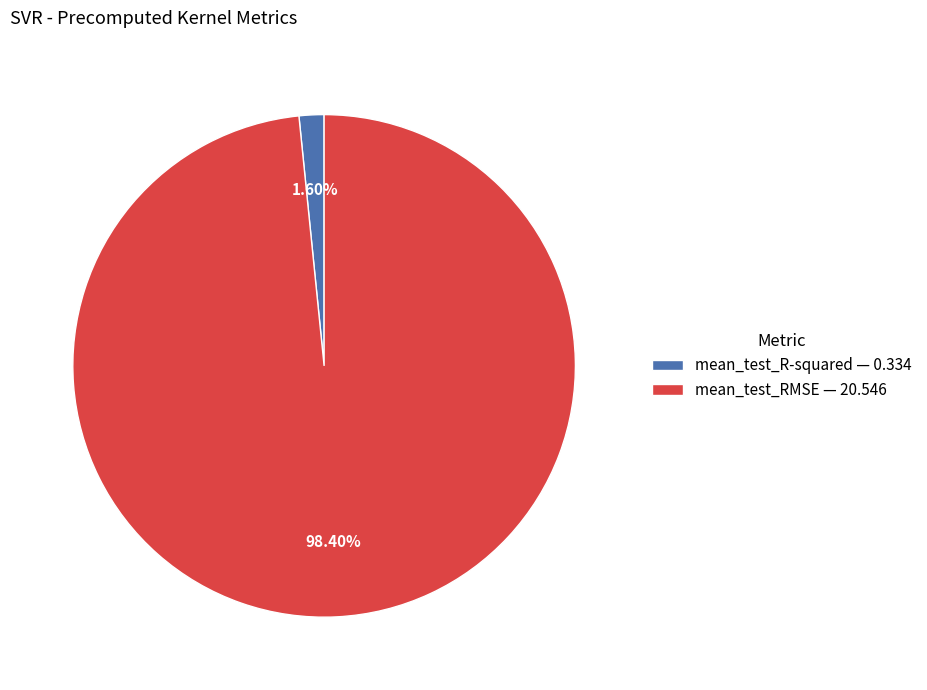

To the nearest percent, what is the average slice percentage?

50%